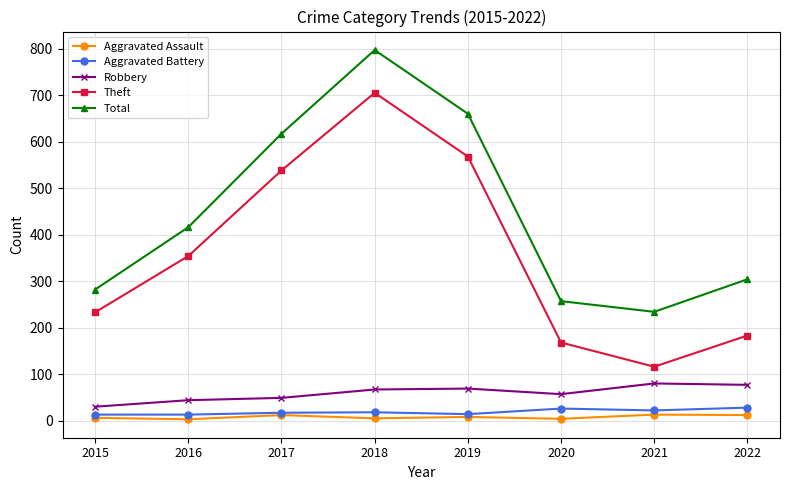

What are all the series names shown in the legend?

Aggravated Assault, Aggravated Battery, Robbery, Theft, Total